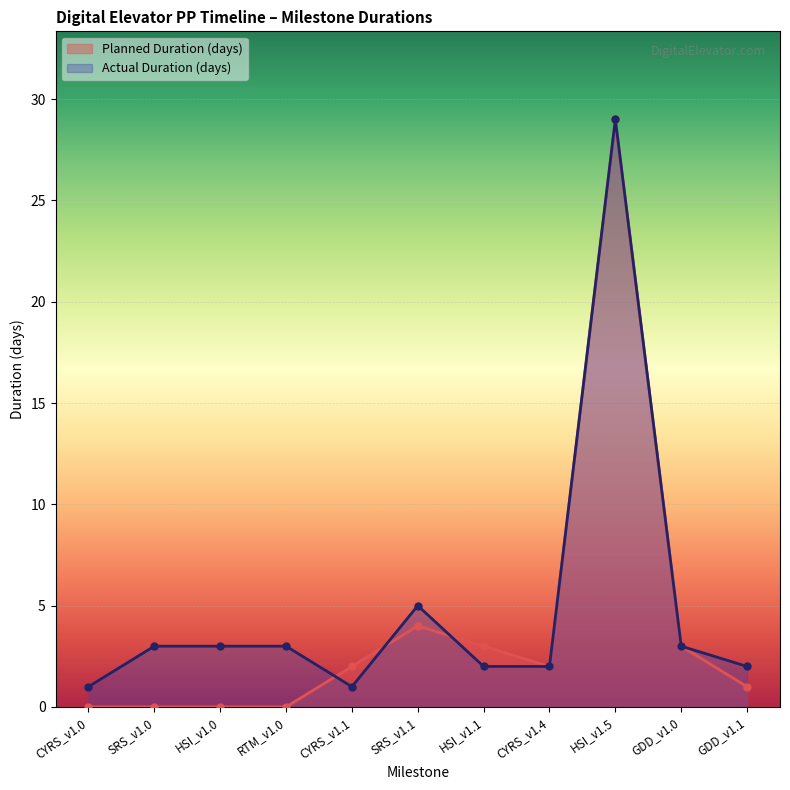

Rank the series at SRS_v1.0 from lowest to highest value.

Planned Duration (days), Actual Duration (days)